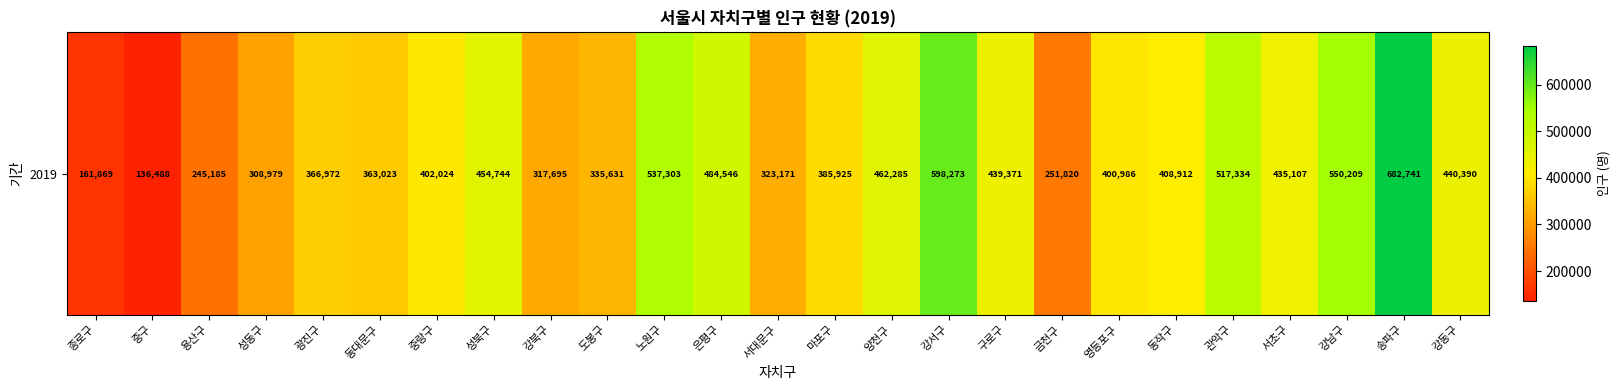

How many data points are less than 402024?

12